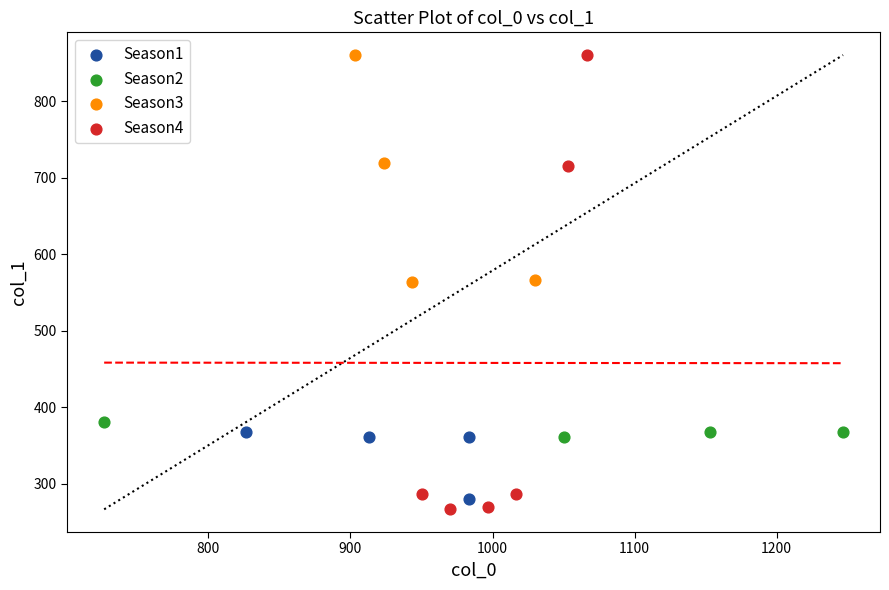

Which series has the widest spread of Y values?

Season4